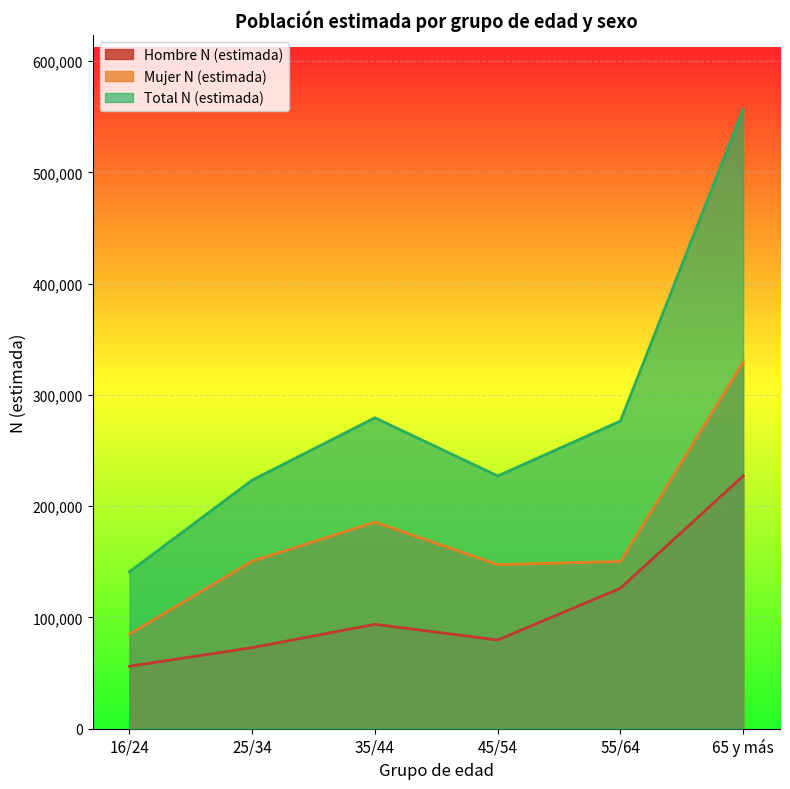

Rank the categories by Mujer N (estimada) value from lowest to highest.

16/24, 45/54, 55/64, 25/34, 35/44, 65 y más